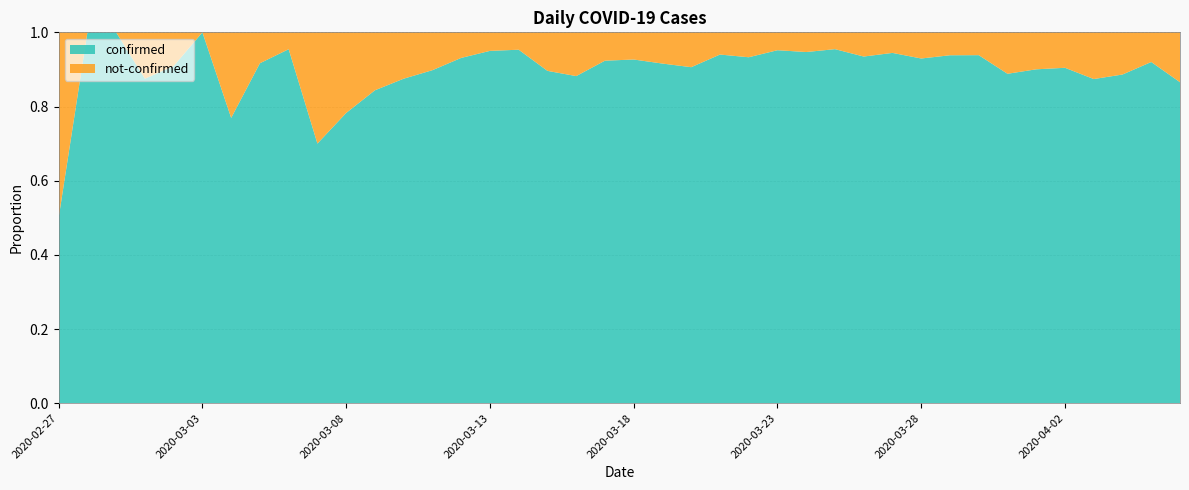

Reading left to right, transcribe all the data shown in this chart.

confirmed: 2020-02-27=2	2020-02-28=4	2020-02-29=1	2020-03-01=7	2020-03-02=10	2020-03-03=8	2020-03-04=10	2020-03-05=11	2020-03-06=21	2020-03-07=7	2020-03-08=18	2020-03-09=27	2020-03-10=28	2020-03-11=44	2020-03-12=54	2020-03-13=76	2020-03-14=61	2020-03-15=69	2020-03-16=142	2020-03-17=145	2020-03-18=177	2020-03-19=261	2020-03-20=241	2020-03-21=204	2020-03-22=236	2020-03-23=454	2020-03-24=428	2020-03-25=442	2020-03-26=444	2020-03-27=562	2020-03-28=303	2020-03-29=258	2020-03-30=442	2020-03-31=310	2020-04-01=316	2020-04-02=350	2020-04-03=340	2020-04-04=187	2020-04-05=230	2020-04-06=328
not-confirmed: 2020-02-27=2	2020-02-28=0	2020-02-29=0	2020-03-01=1	2020-03-02=1	2020-03-03=0	2020-03-04=3	2020-03-05=1	2020-03-06=1	2020-03-07=3	2020-03-08=5	2020-03-09=5	2020-03-10=4	2020-03-11=5	2020-03-12=4	2020-03-13=4	2020-03-14=3	2020-03-15=8	2020-03-16=19	2020-03-17=12	2020-03-18=14	2020-03-19=24	2020-03-20=25	2020-03-21=13	2020-03-22=17	2020-03-23=23	2020-03-24=24	2020-03-25=21	2020-03-26=31	2020-03-27=33	2020-03-28=23	2020-03-29=17	2020-03-30=29	2020-03-31=39	2020-04-01=35	2020-04-02=37	2020-04-03=49	2020-04-04=24	2020-04-05=20	2020-04-06=51